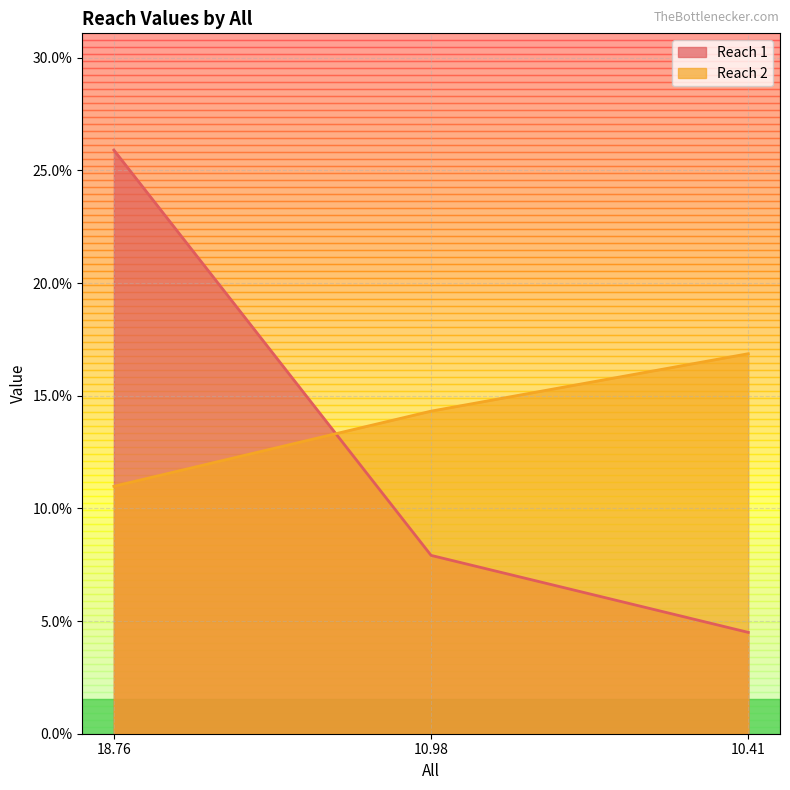

What is the total value across all series at 18.76?

36.9